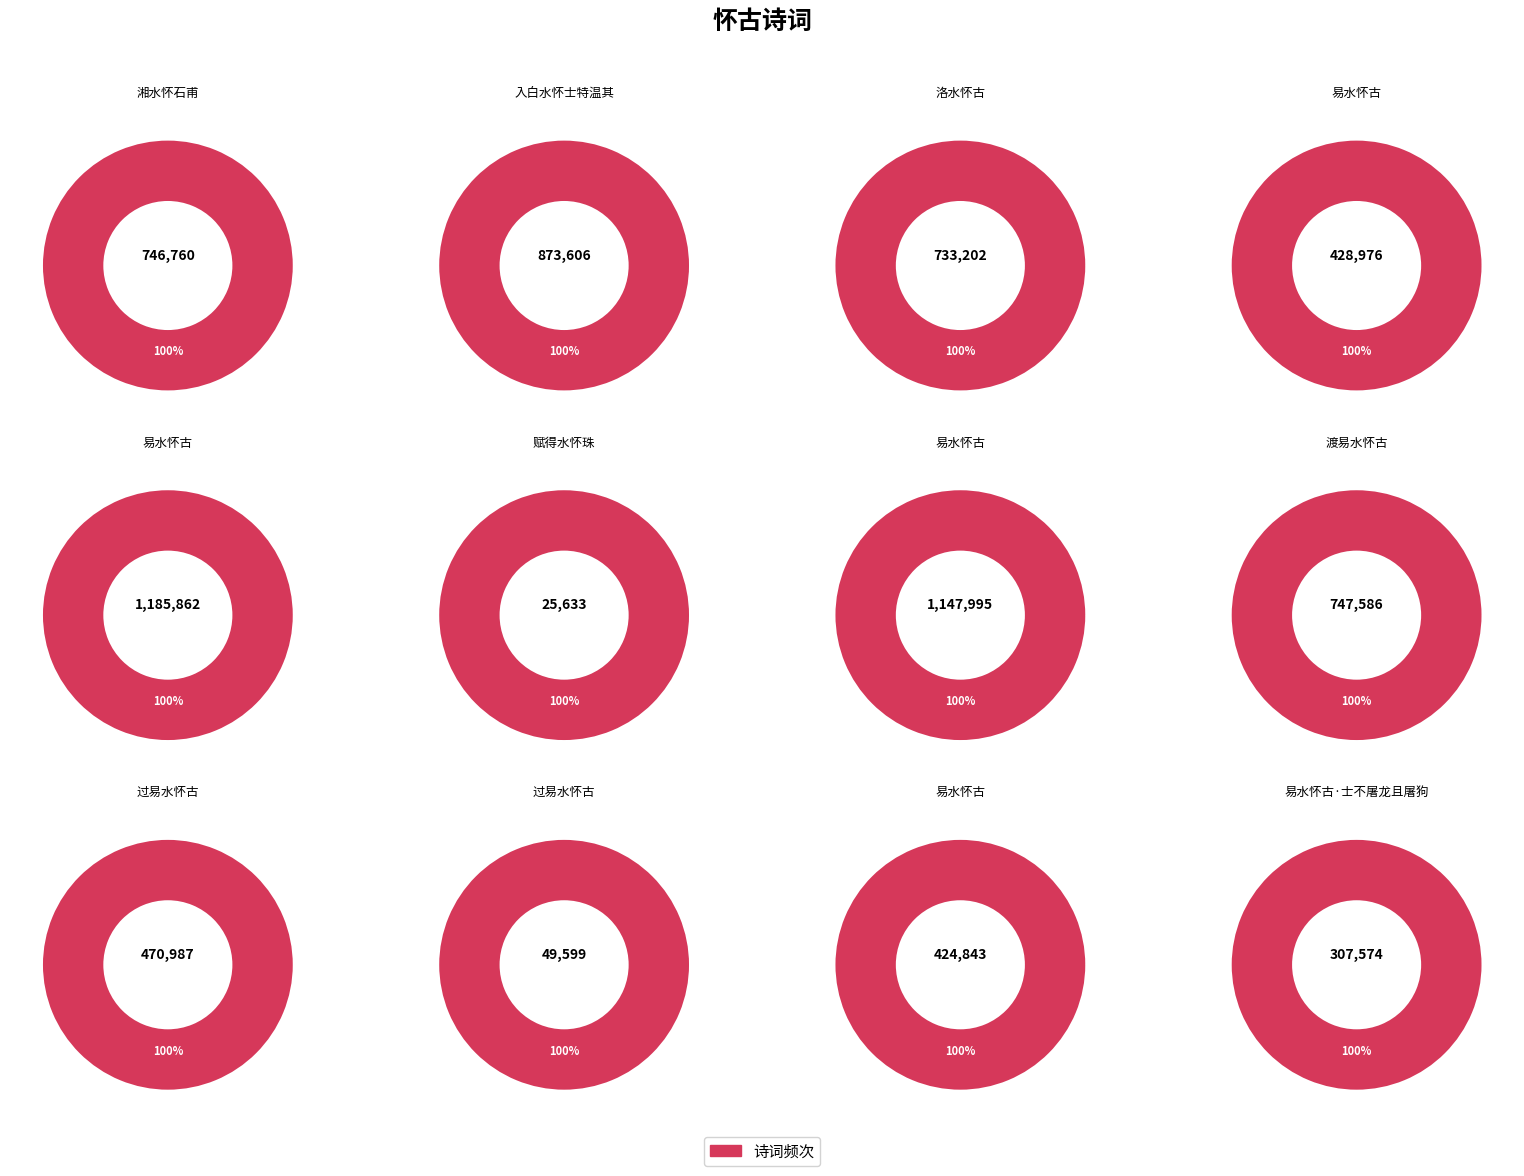

To the nearest percent, what is the combined percentage of 过易水怀古 and 易水怀古?

7%